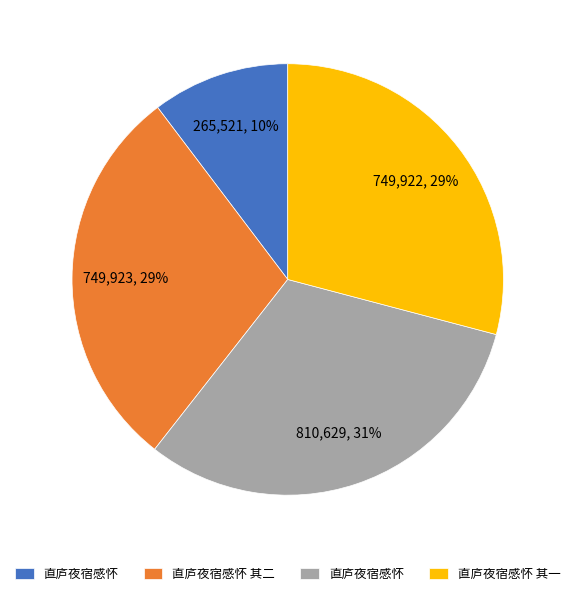

To the nearest percent, what is the difference between the largest and smallest slice percentages?

21%